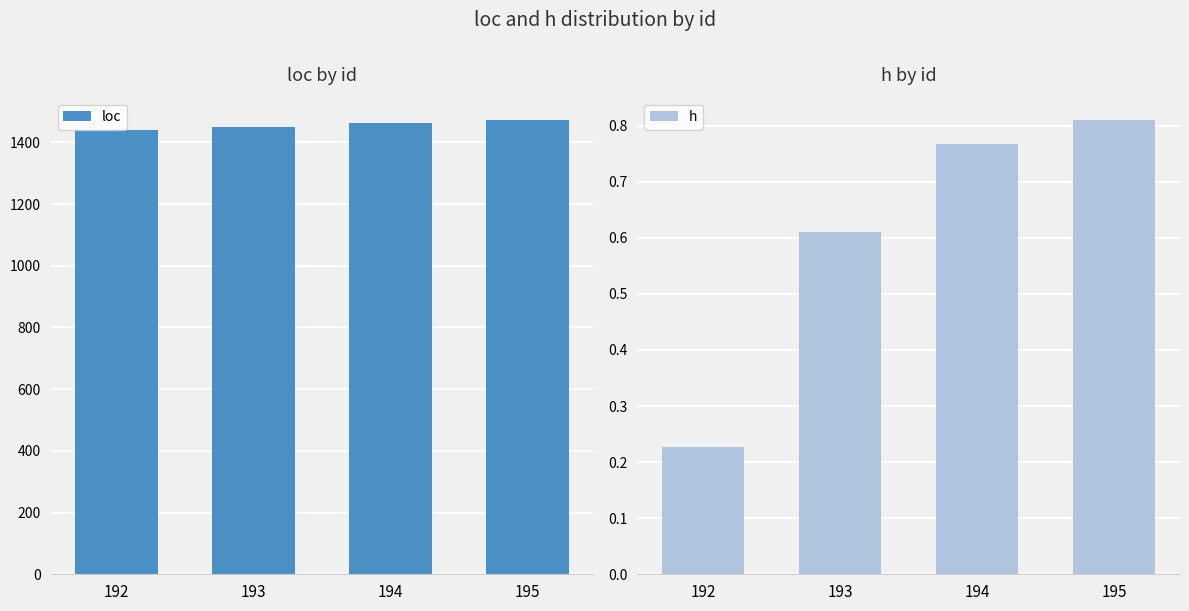

What is the lowest value of the h series?

0.2